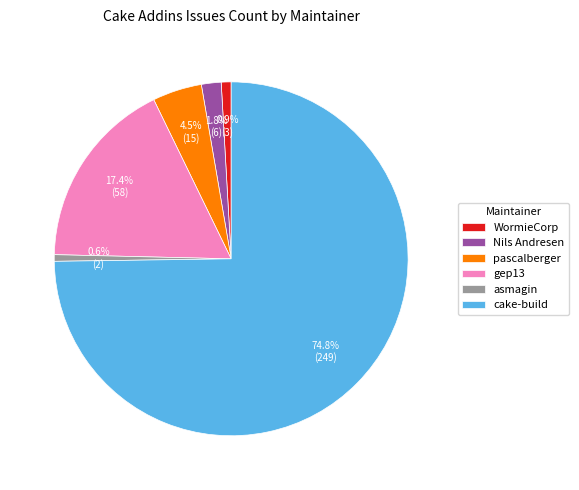

To the nearest percent, what is the average slice percentage?

17%